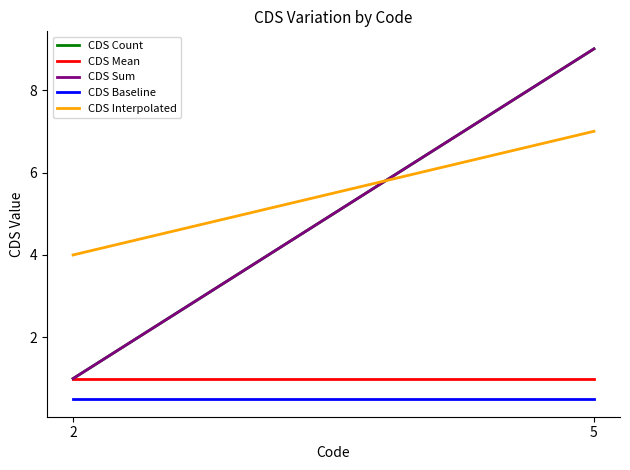

What is the sum of all CDS Sum values?

10.0